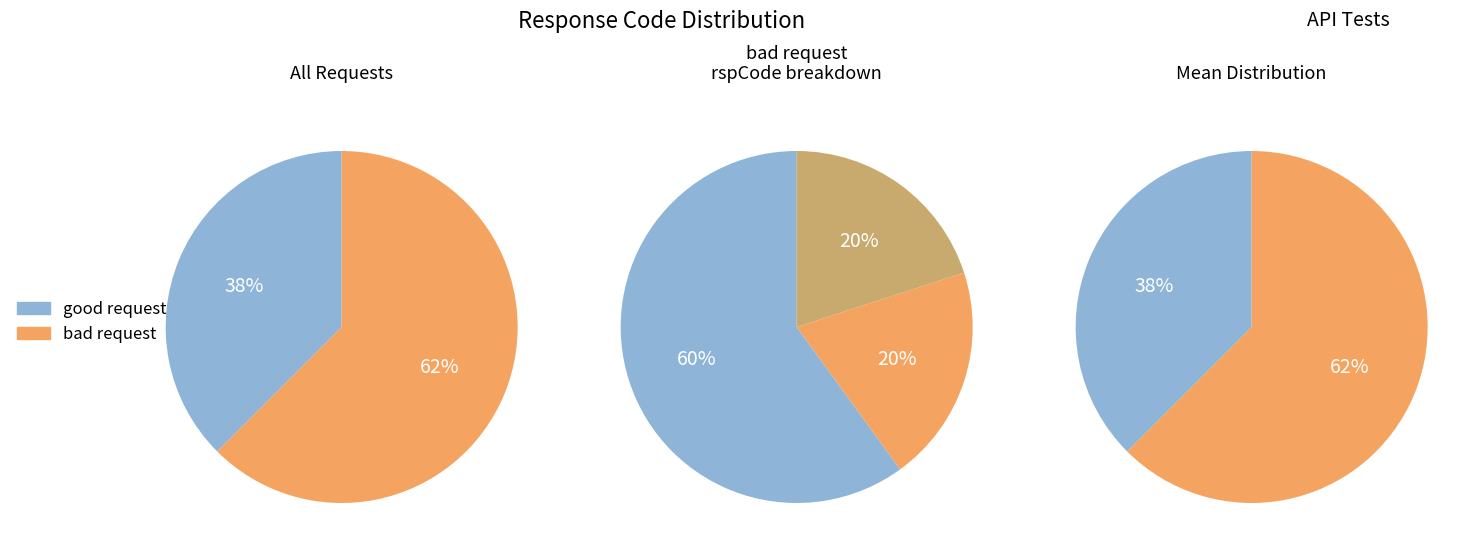

How many slices are in this pie chart?

3